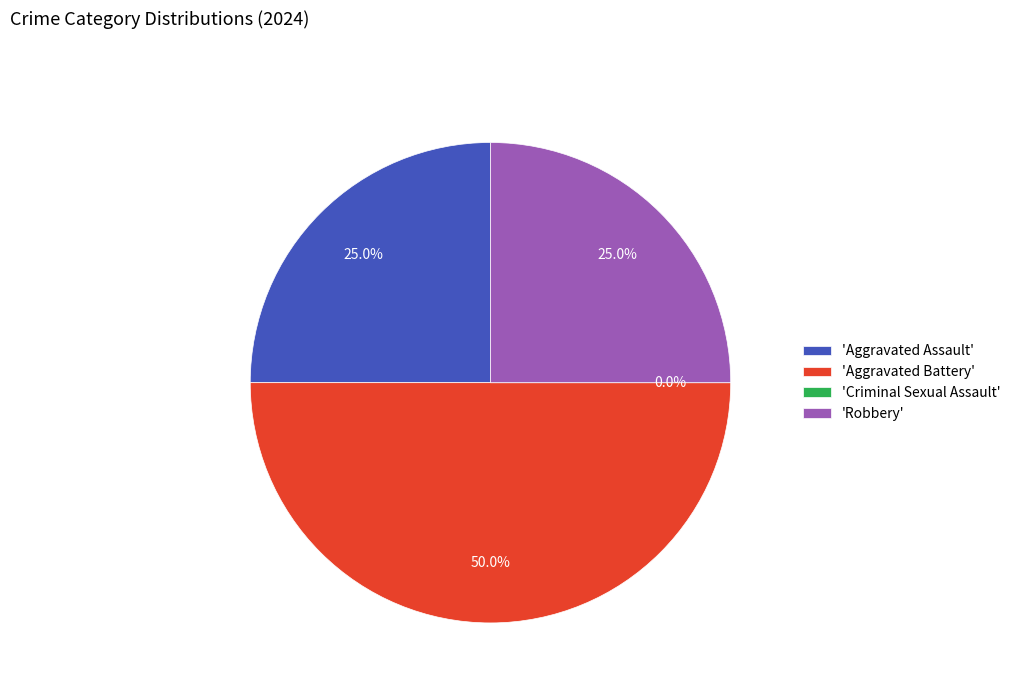

Which has a higher value, Criminal Sexual Assault or Robbery?

Robbery